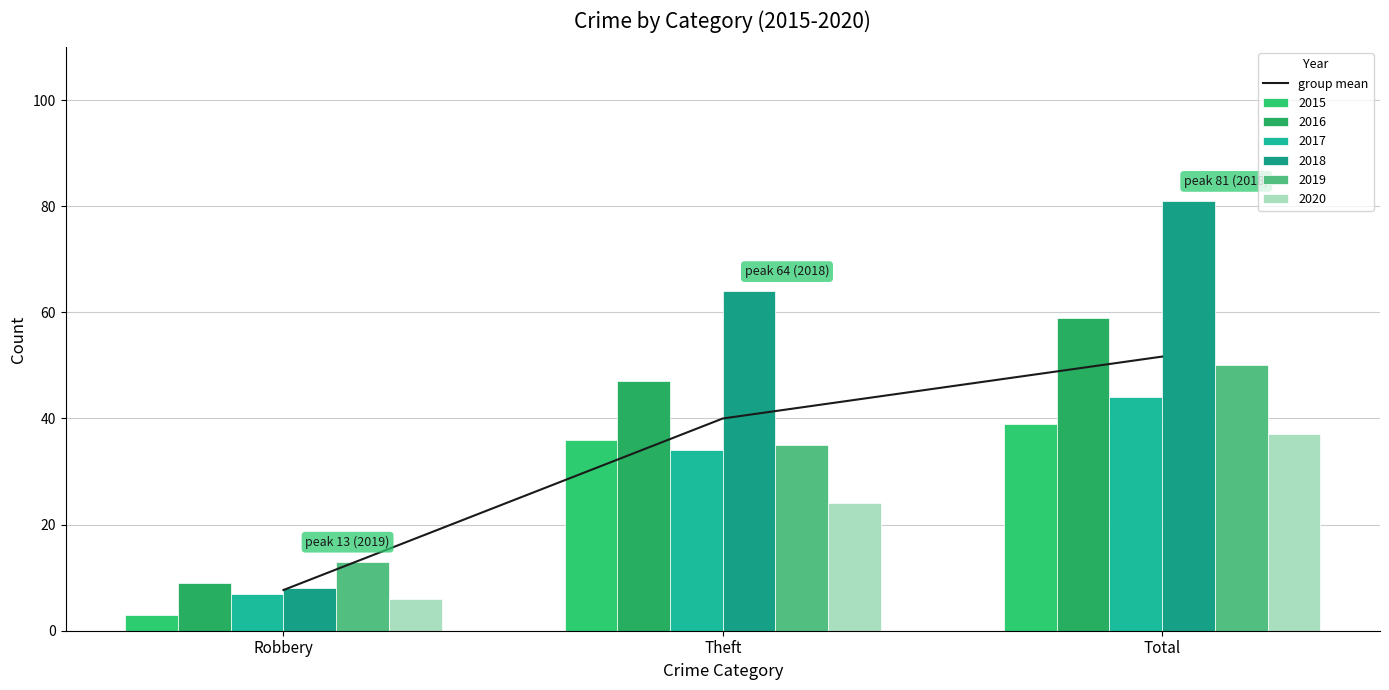

How many values in the 2020 series are below 24?

1